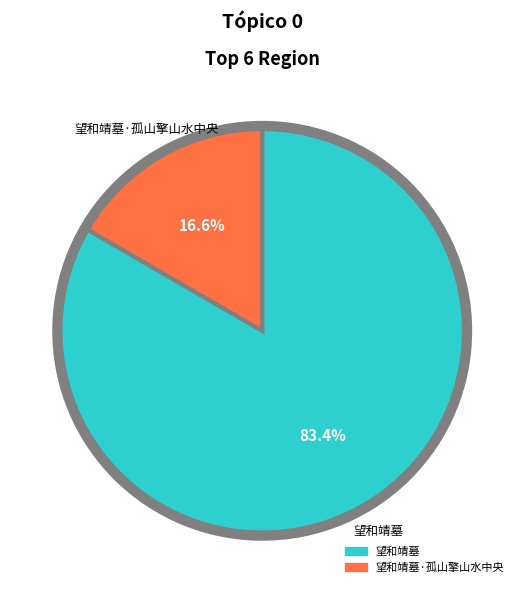

Is there a majority slice in this chart?

Yes